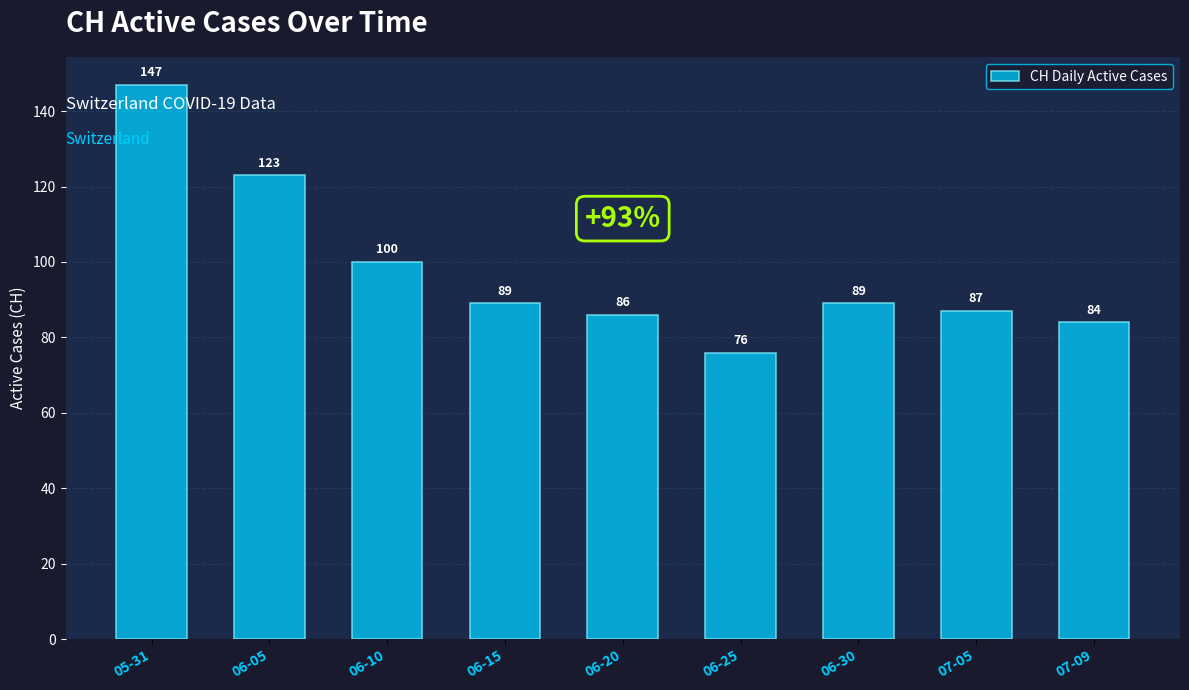

Is it true that the value at 05-31 is 49?

False